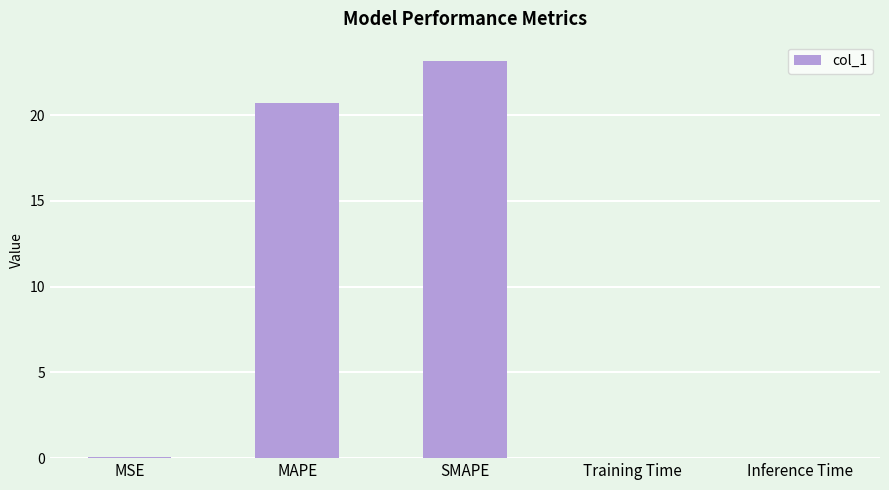

Between MAPE and Inference Time, which is larger?

MAPE